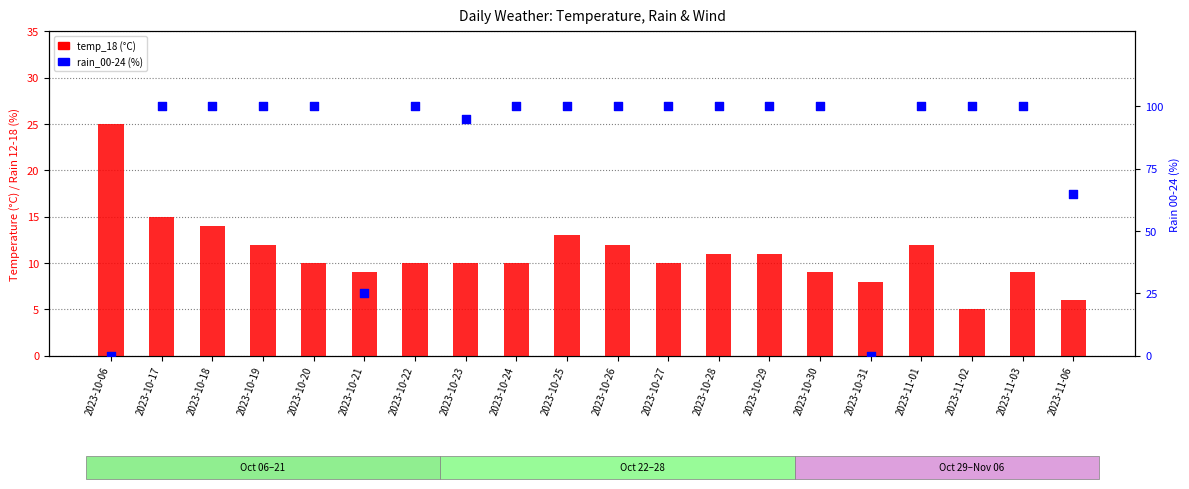

Which series reaches the minimum Y coordinate?

rain_00-24 (%)